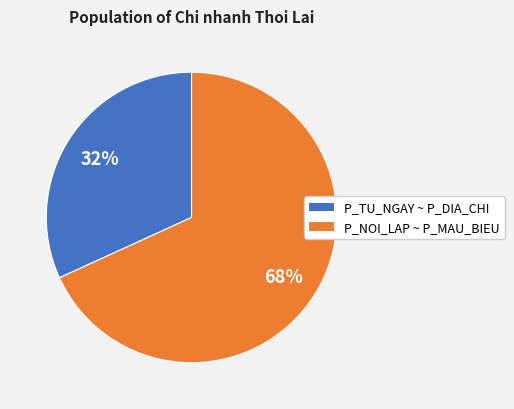

To the nearest percent, what is the difference between the largest and smallest slice percentages?

36%